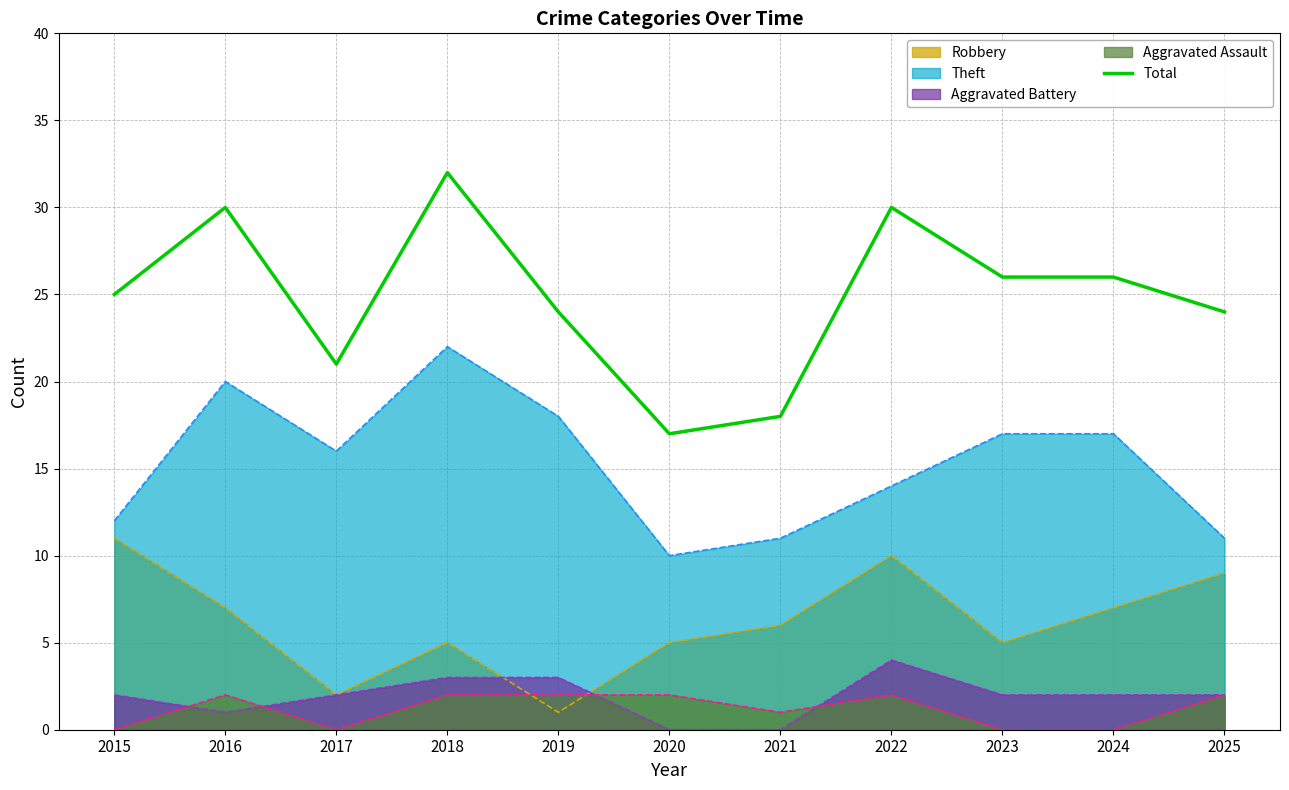

Reading right to left, extract all data points from this chart.

2025=24	2024=26	2023=26	2022=30	2021=18	2020=17	2019=24	2018=32	2017=21	2016=30	2015=25